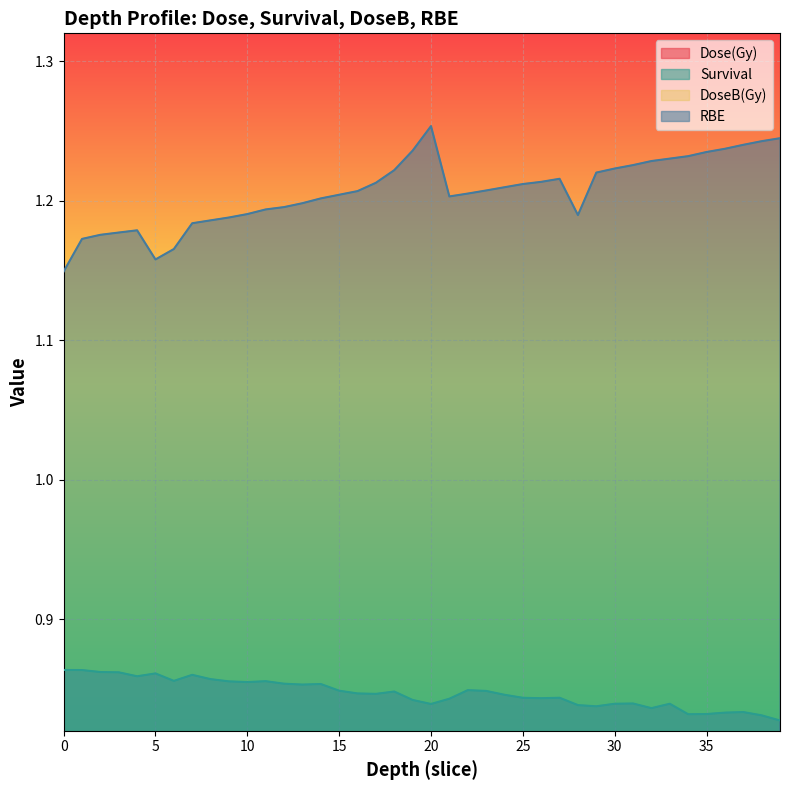

Reading left to right, extract all data points from this chart.

Dose(Gy): 0=0.2	1=0.2	2=0.2	3=0.2	4=0.2	5=0.2	6=0.2	7=0.2	8=0.2	9=0.2	10=0.2	11=0.2	12=0.2	13=0.2	14=0.2	15=0.2	16=0.2	17=0.2	18=0.2	19=0.2	20=0.3	21=0.3	22=0.2	23=0.2	24=0.2	25=0.3	26=0.3	27=0.3	28=0.3	29=0.3	30=0.3	31=0.3	32=0.3	33=0.3	34=0.3	35=0.3	36=0.3	37=0.3	38=0.3	39=0.3
Survival: 0=0.9	1=0.9	2=0.9	3=0.9	4=0.9	5=0.9	6=0.9	7=0.9	8=0.9	9=0.9	10=0.9	11=0.9	12=0.9	13=0.9	14=0.9	15=0.8	16=0.8	17=0.8	18=0.8	19=0.8	20=0.8	21=0.8	22=0.8	23=0.8	24=0.8	25=0.8	26=0.8	27=0.8	28=0.8	29=0.8	30=0.8	31=0.8	32=0.8	33=0.8	34=0.8	35=0.8	36=0.8	37=0.8	38=0.8	39=0.8
DoseB(Gy): 0=0.3	1=0.3	2=0.3	3=0.3	4=0.3	5=0.3	6=0.3	7=0.3	8=0.3	9=0.3	10=0.3	11=0.3	12=0.3	13=0.3	14=0.3	15=0.3	16=0.3	17=0.3	18=0.3	19=0.3	20=0.3	21=0.3	22=0.3	23=0.3	24=0.3	25=0.3	26=0.3	27=0.3	28=0.3	29=0.3	30=0.3	31=0.3	32=0.3	33=0.3	34=0.3	35=0.3	36=0.3	37=0.3	38=0.3	39=0.3
RBE: 0=1.1	1=1.2	2=1.2	3=1.2	4=1.2	5=1.2	6=1.2	7=1.2	8=1.2	9=1.2	10=1.2	11=1.2	12=1.2	13=1.2	14=1.2	15=1.2	16=1.2	17=1.2	18=1.2	19=1.2	20=1.3	21=1.2	22=1.2	23=1.2	24=1.2	25=1.2	26=1.2	27=1.2	28=1.2	29=1.2	30=1.2	31=1.2	32=1.2	33=1.2	34=1.2	35=1.2	36=1.2	37=1.2	38=1.2	39=1.2